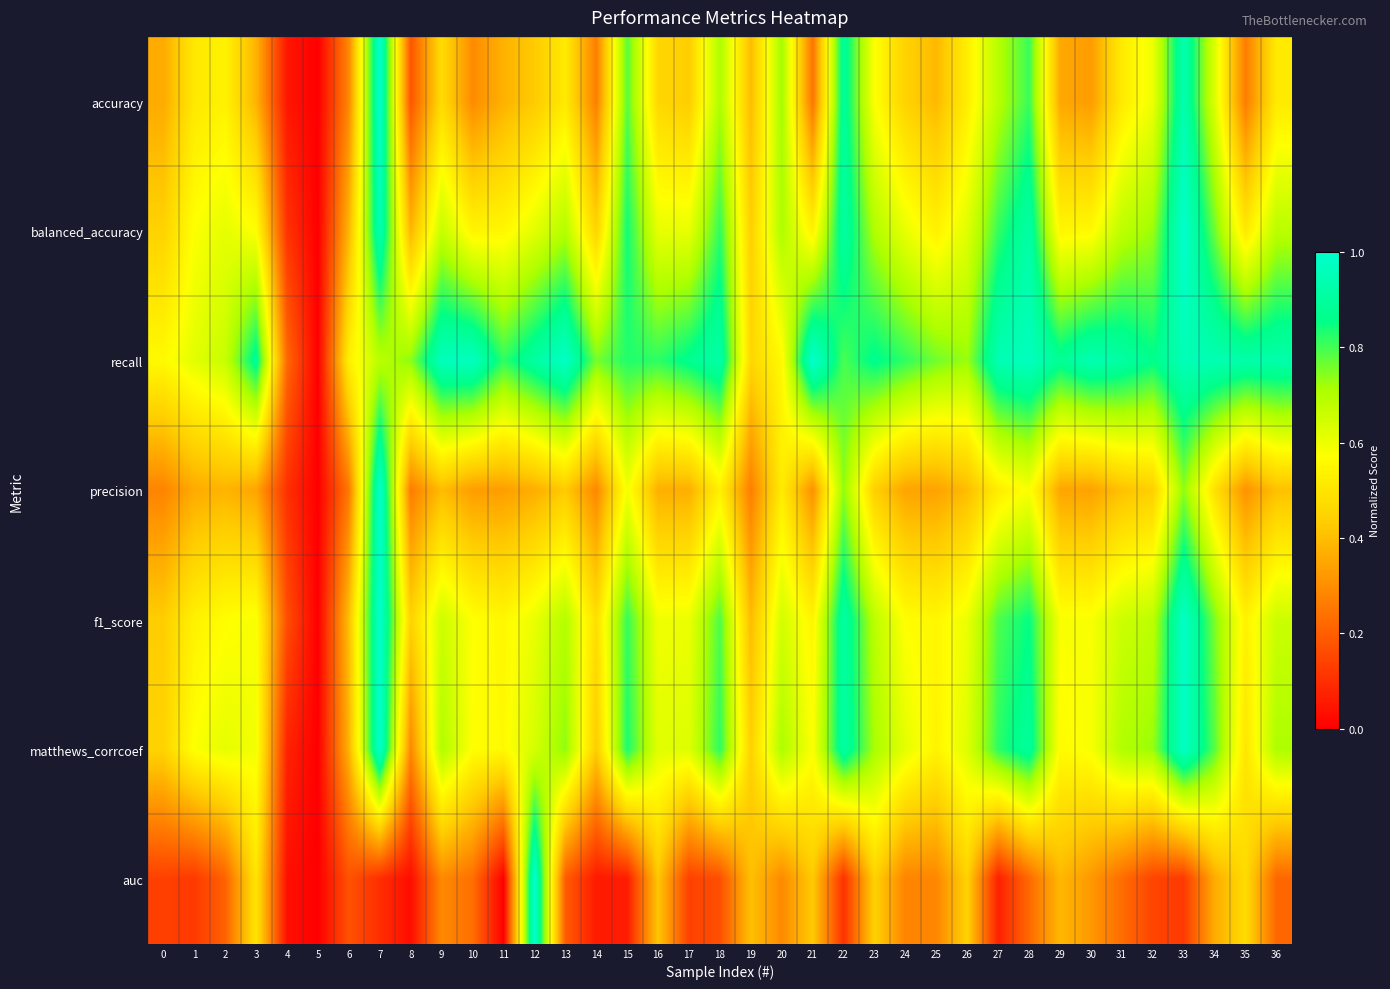

What is the total value across all series at 31?

4.1